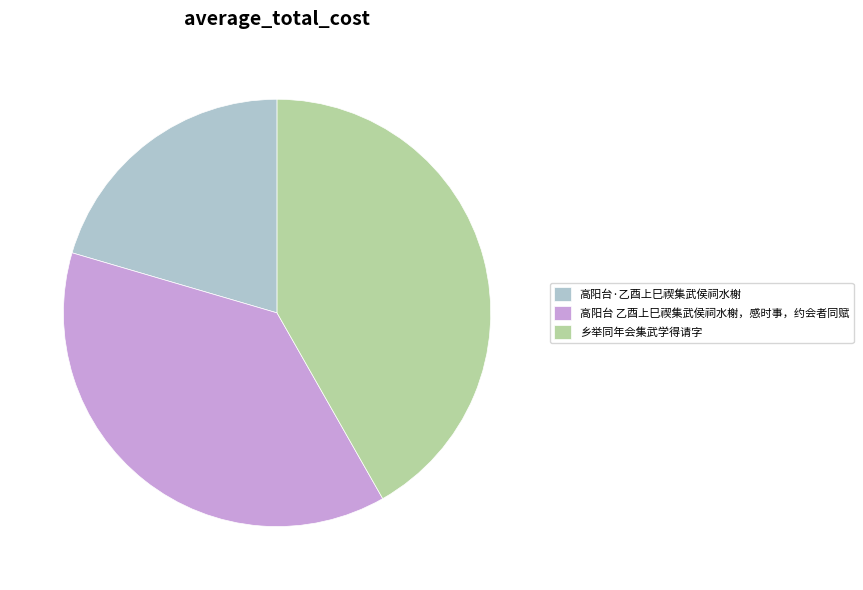

Combined, do 高阳台·乙酉上巳禊集武侯祠水榭 and 高阳台 乙酉上巳禊集武侯祠水榭，感时事，约会者同赋 account for over 50%?

Yes